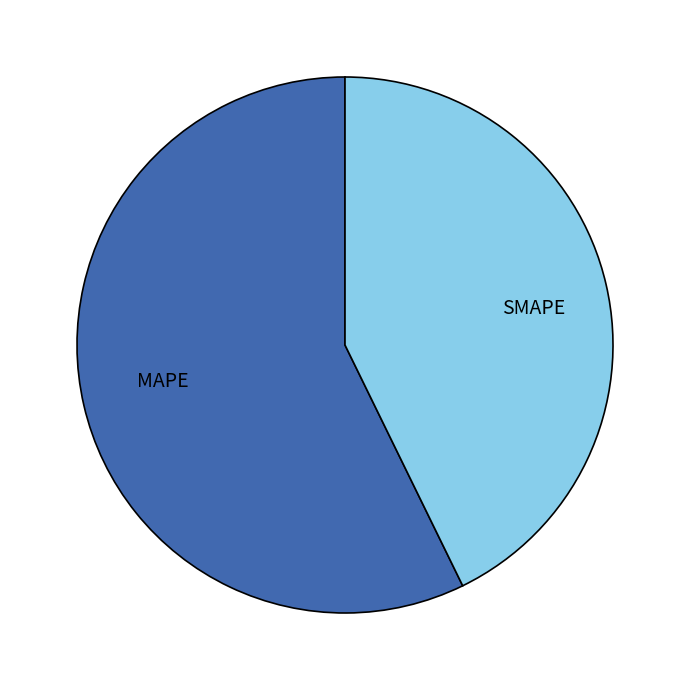

Do SMAPE and MAPE together represent more than half of the pie?

Yes